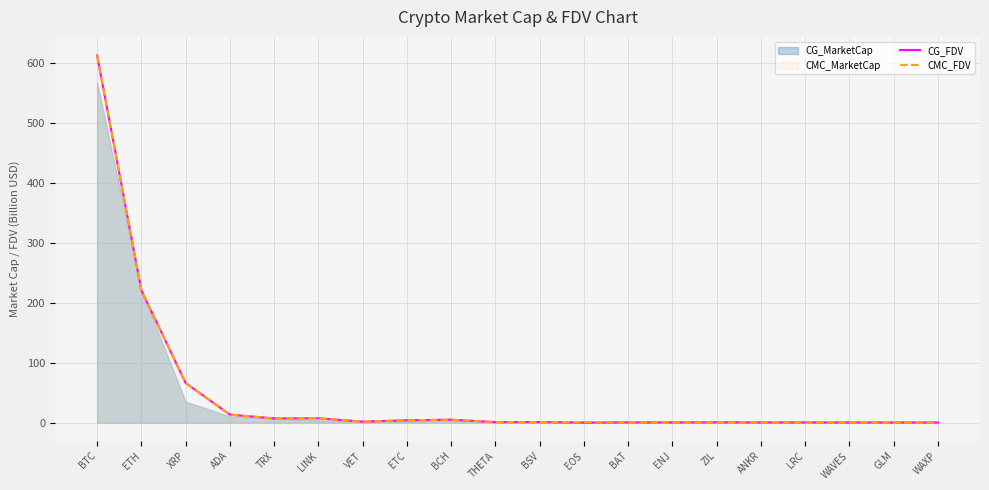

What is the maximum value for CMC_FDV?

612.2